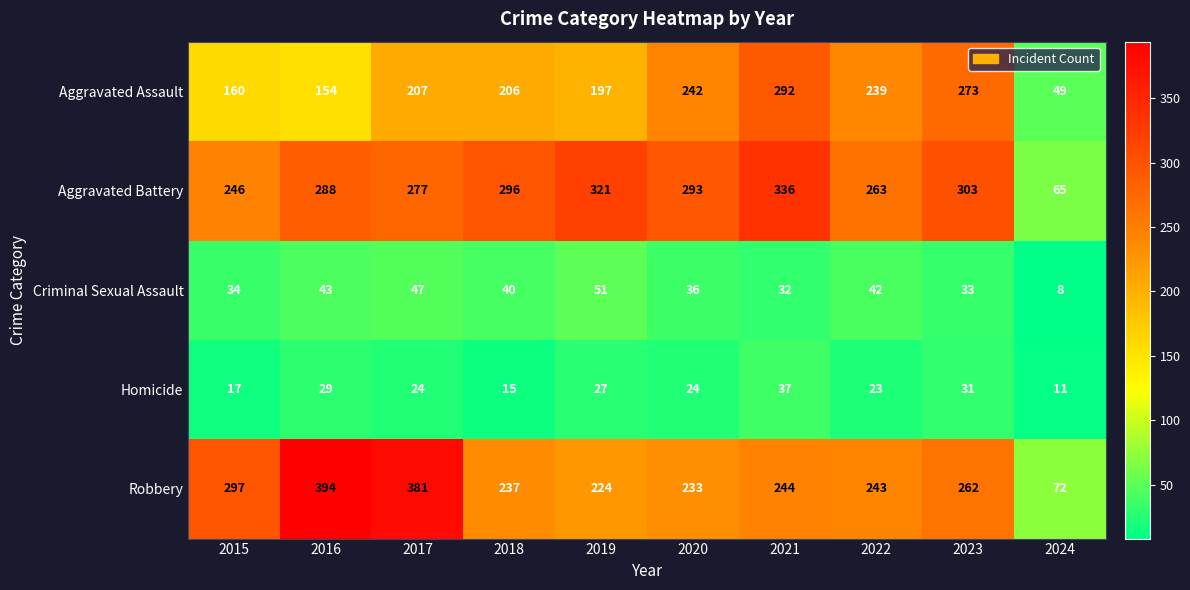

Is it true that Criminal Sexual Assault equals 8 at 2024?

True